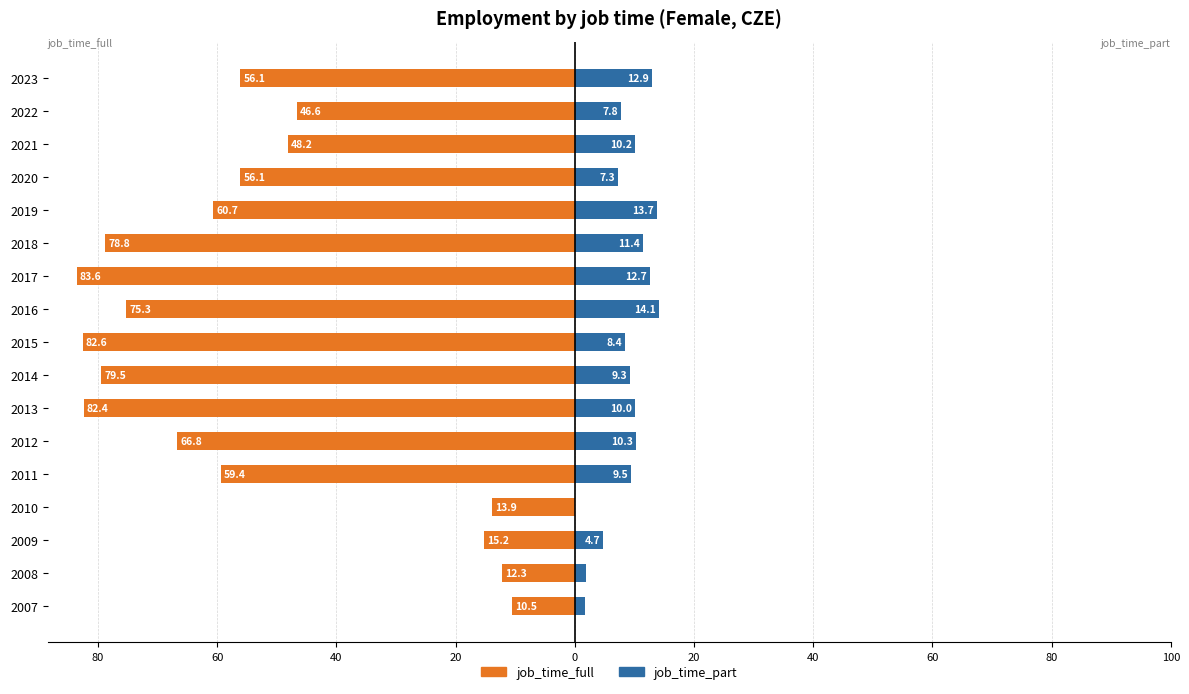

At how many categories does at least one series exceed -9?

17